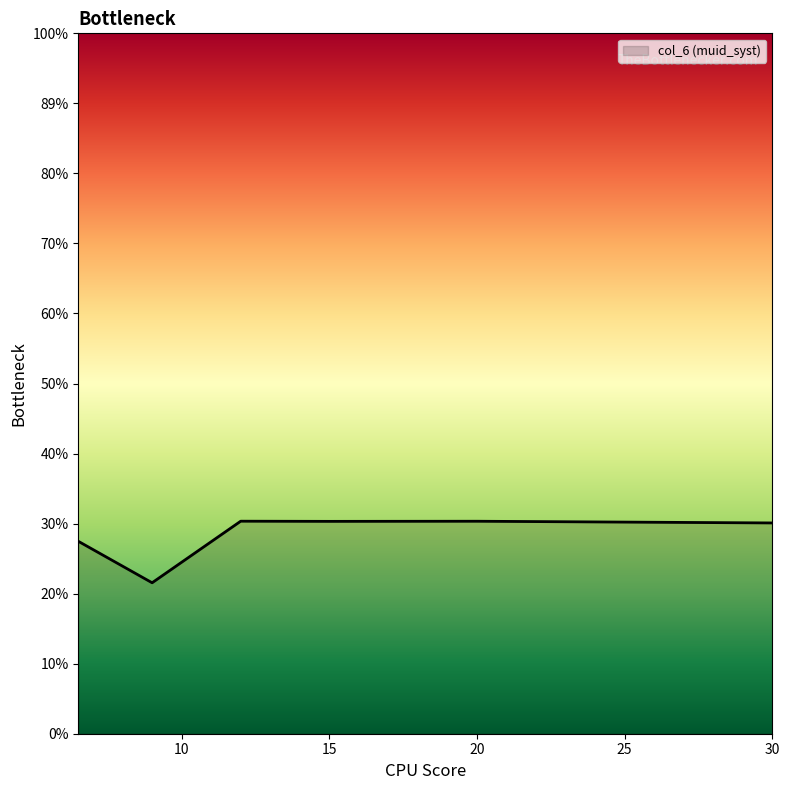

Rank the categories by value from lowest to highest.

9, 6.5, 30, 15, 20, 12